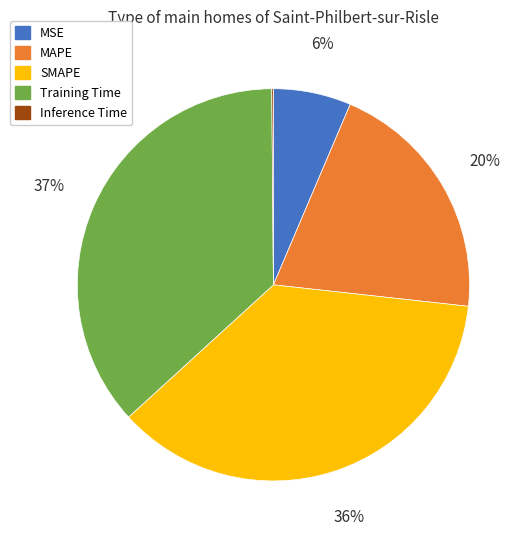

True or false: MSE accounts for 6% of the total.

True